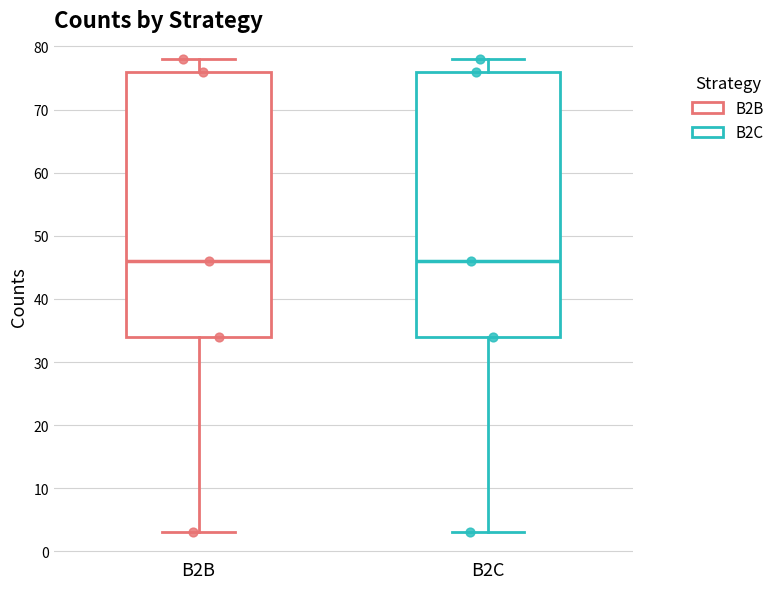

Reading left to right, read every box against the y-axis: the position of its median line, the range the box covers, and the ends of its whiskers. The values are not printed on the chart, so give them approximately, as read against the axis.

B2B: median 46, box 34 to 76, whiskers 3 to 78
B2C: median 46, box 34 to 76, whiskers 3 to 78